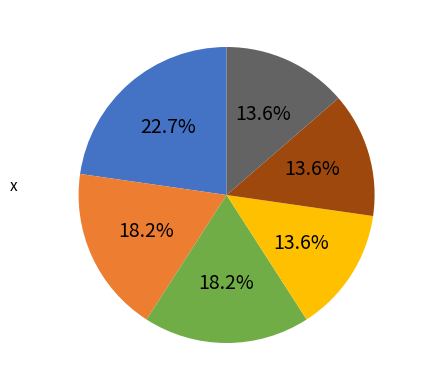

Is there a majority slice in this chart?

No